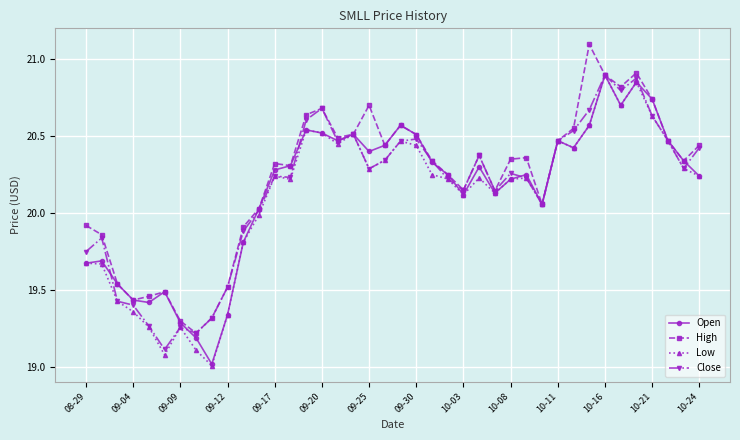

What is the minimum value for Close?

19.1